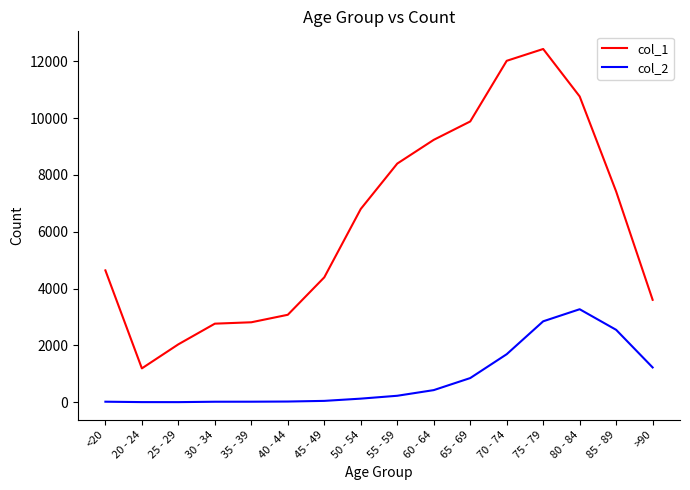

List the series in order of their overall mean, highest first.

col_1, col_2